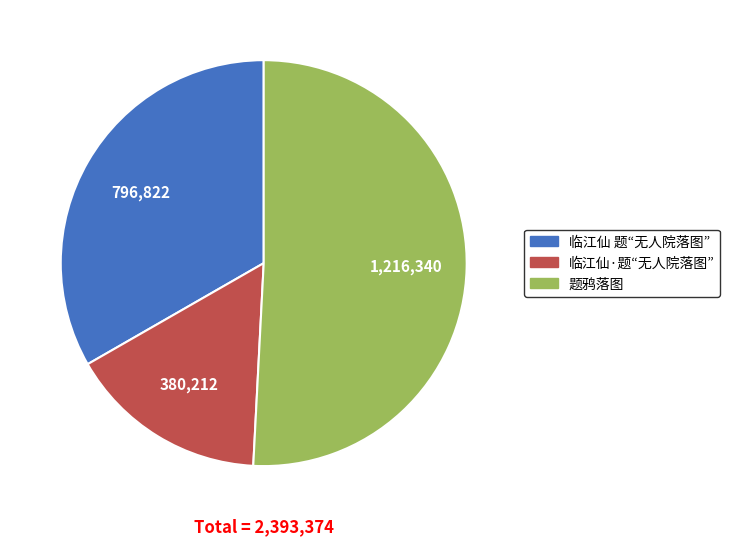

Do 题鸦落图 and 临江仙 题“无人院落图” together represent more than half of the pie?

Yes